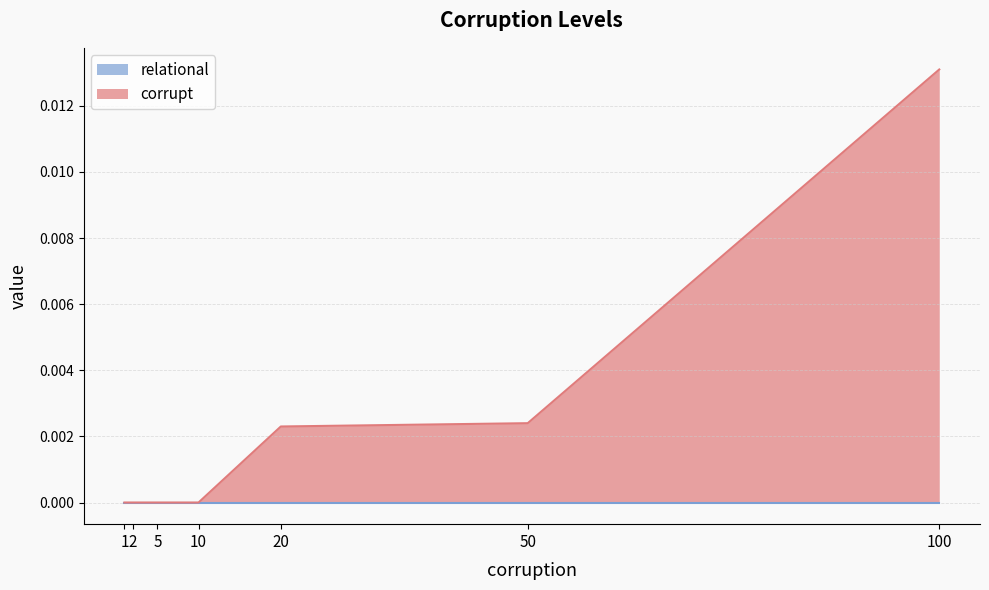

The value at 20 is 0.0. True or false?

False